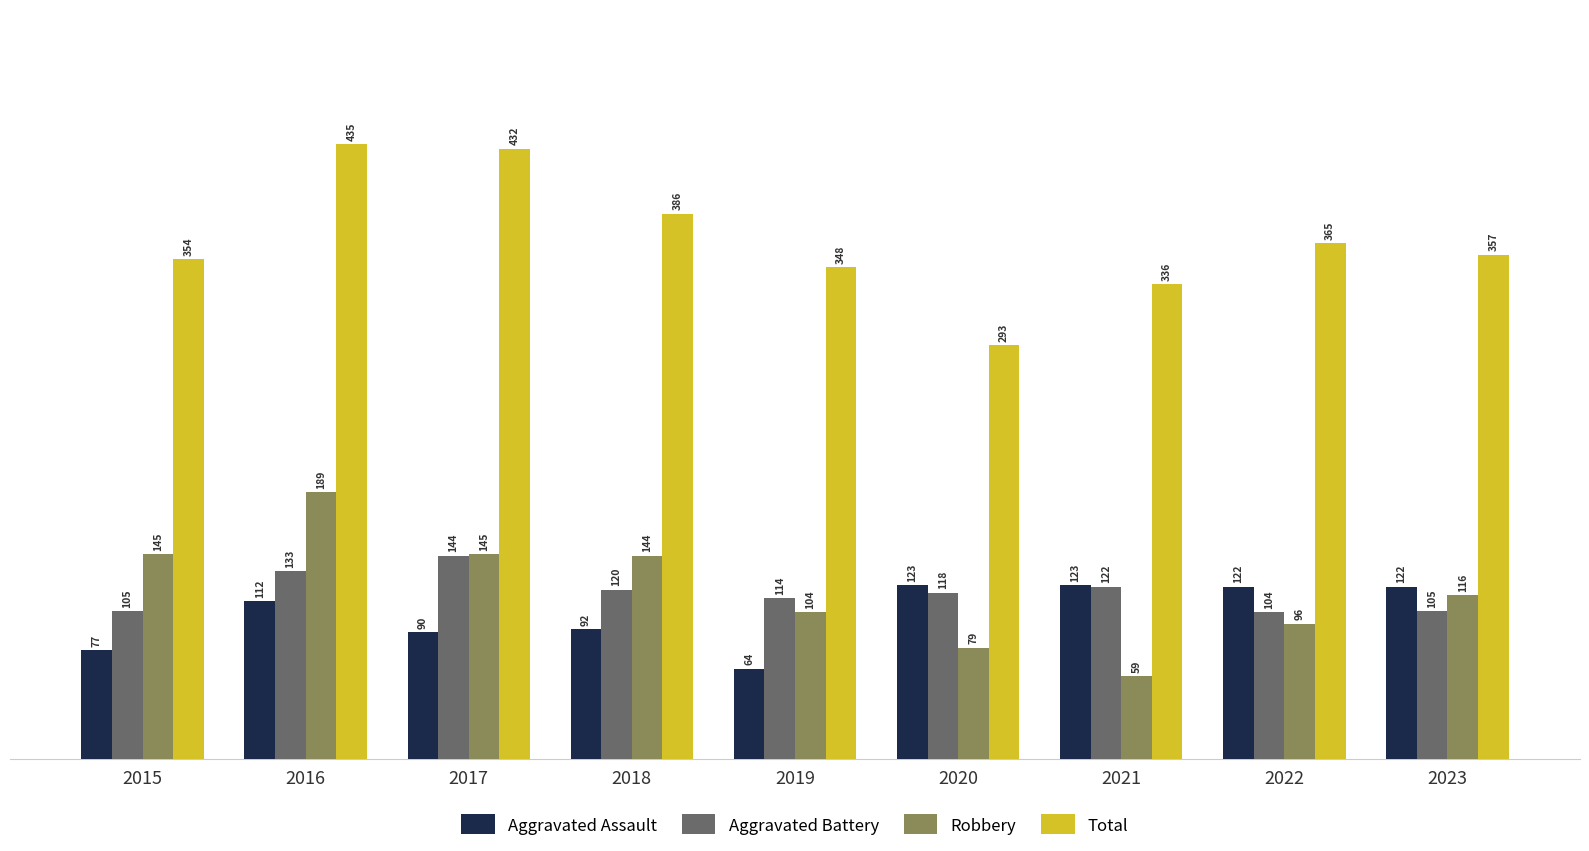

Read the Aggravated Assault value at 2021, to the nearest 10.

120